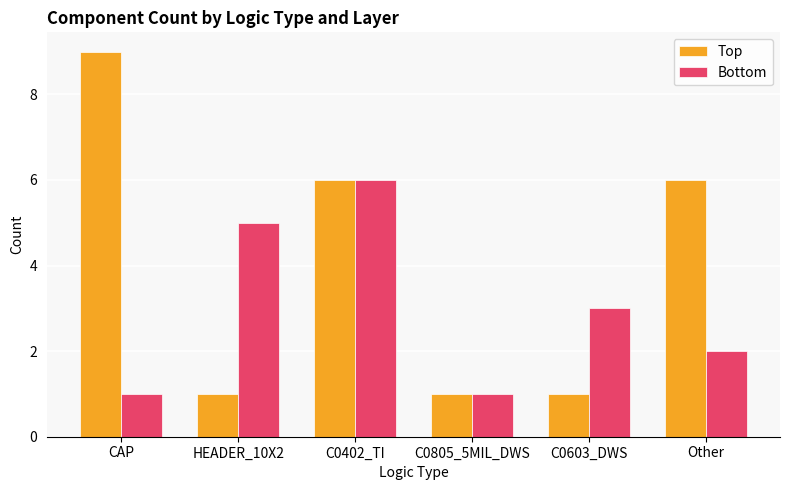

The Bottom series shows 1 at C0805_5MIL_DWS. True or false?

True